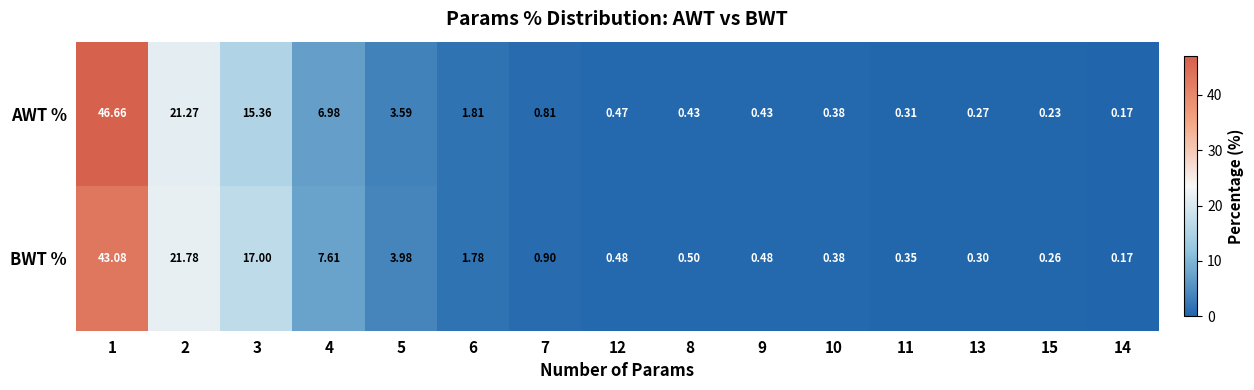

Rank the series by their average value, from highest to lowest.

AWT %, BWT %